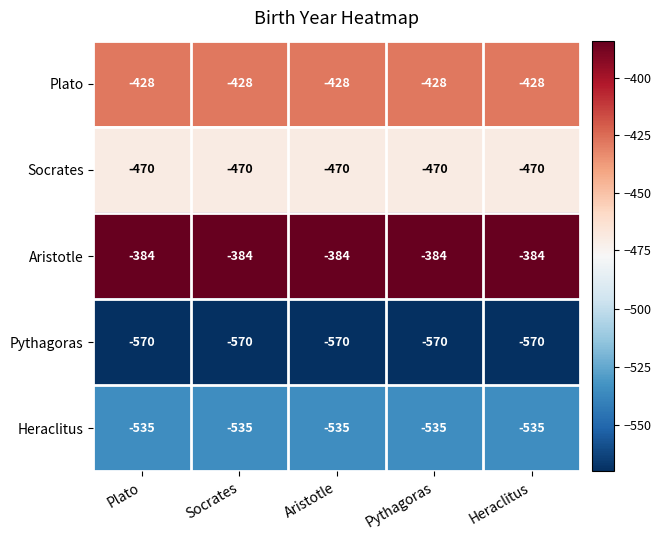

What is the minimum value for Plato?

-428